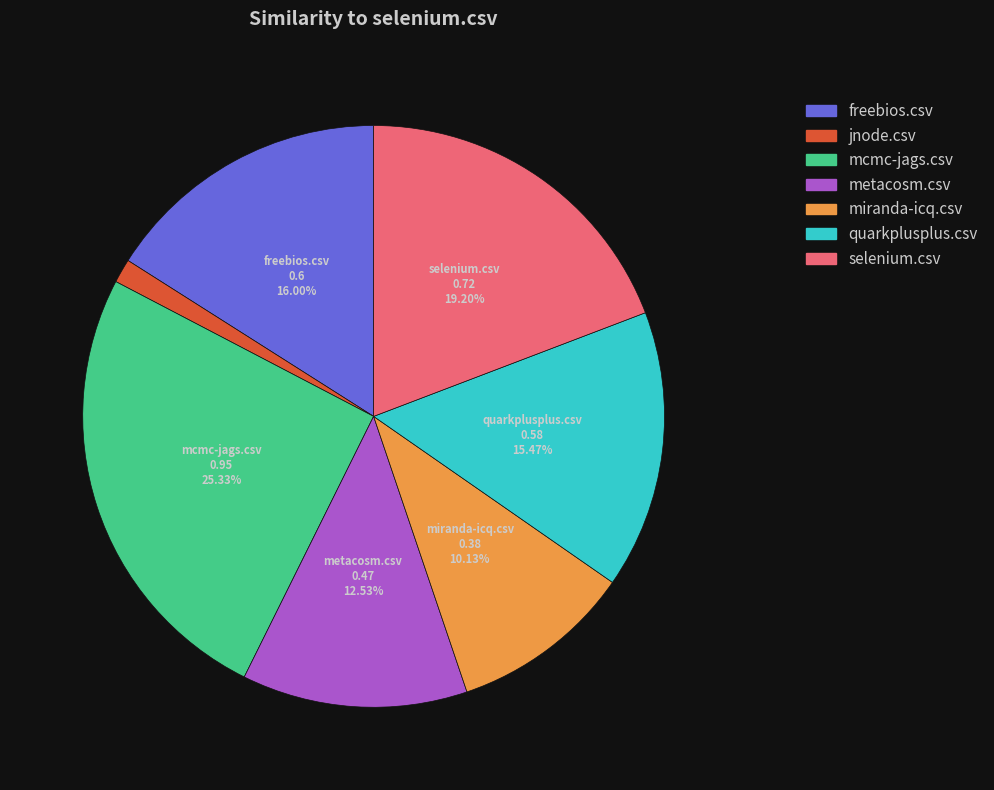

How much of the chart is everything except metacosm.csv?

87.5%